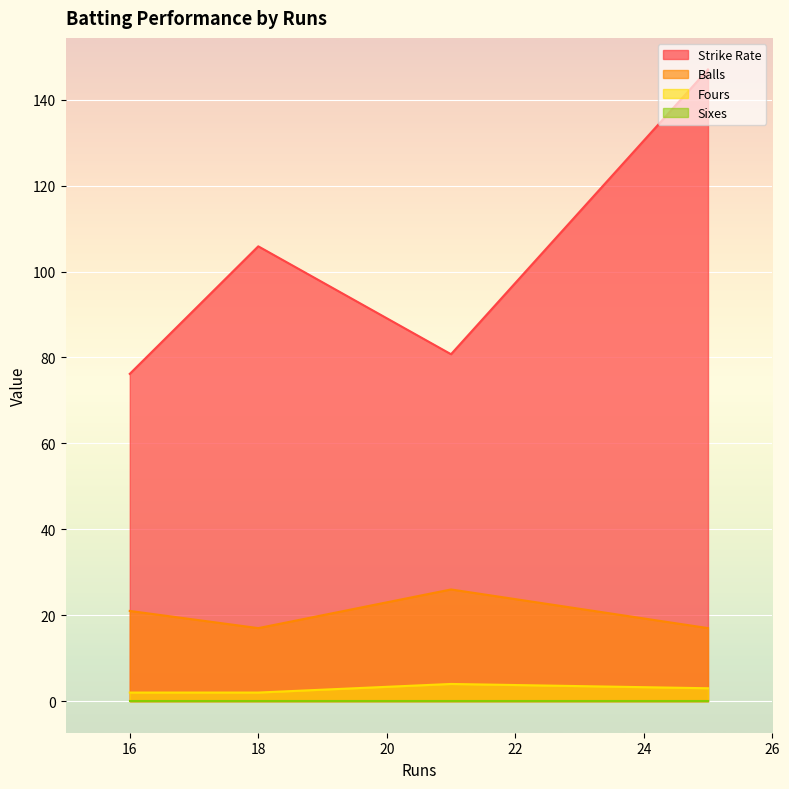

At 18, list the series in order from smallest to largest.

Sixes, Fours, Balls, Strike Rate